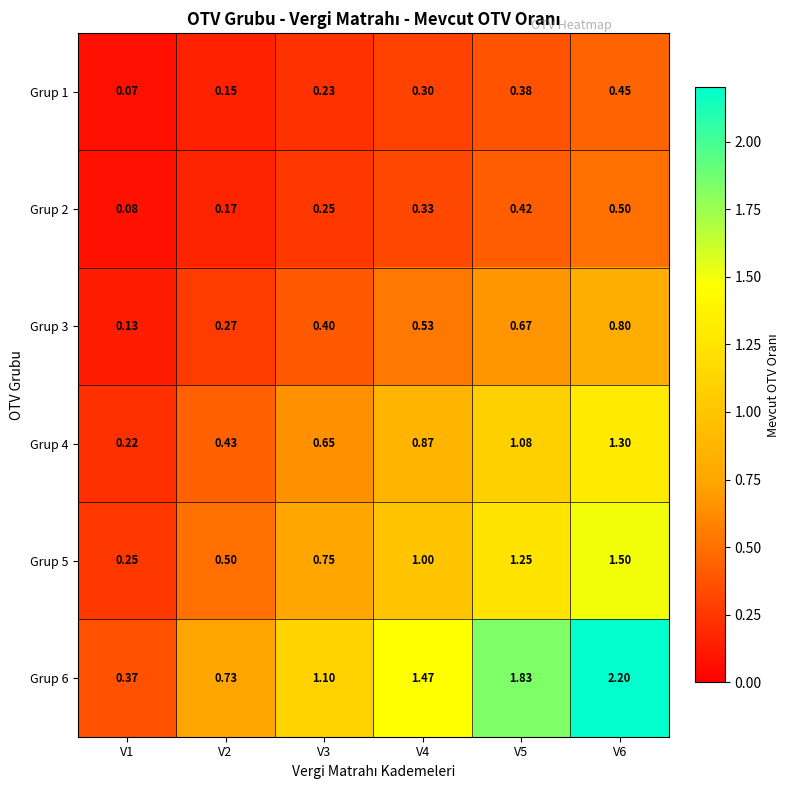

Which series has the largest range (max minus min)?

Grup 6